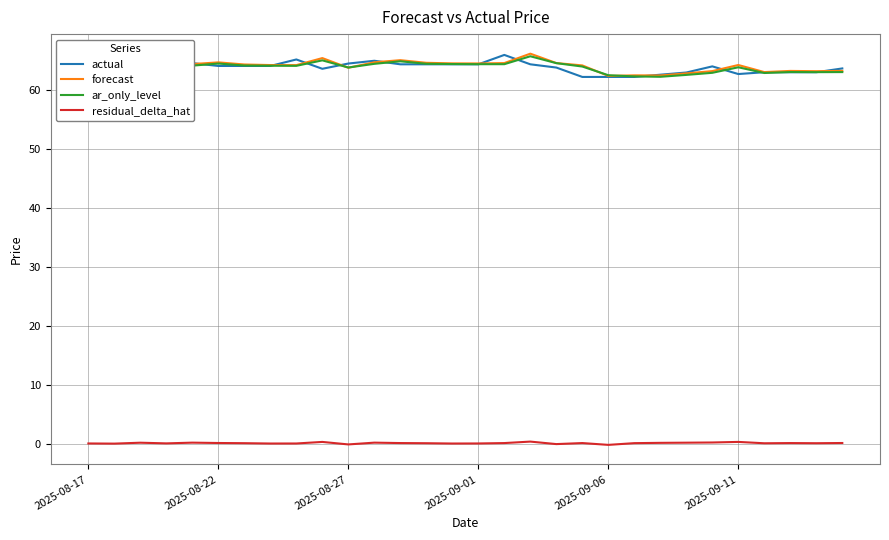

What is the greatest value displayed?

66.2